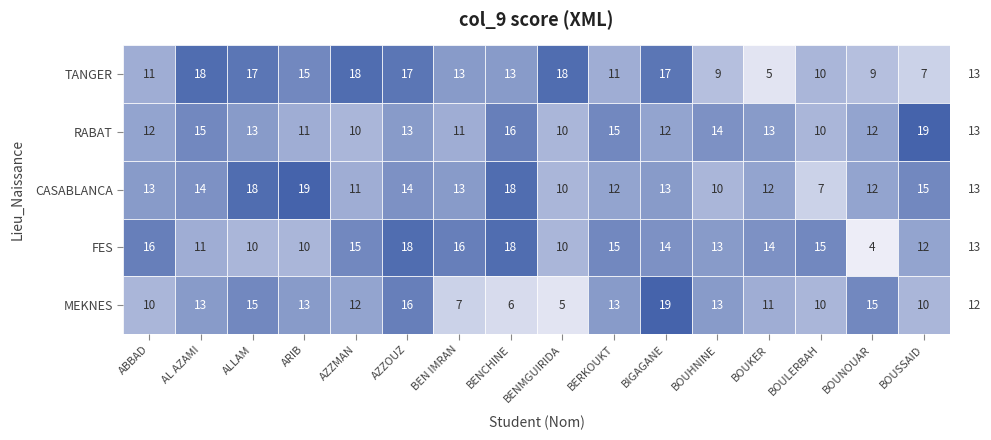

Reading right to left, what are all the values shown in this chart?

TANGER: BOUSSAID=7	BOUNOUAR=9	BOULERBAH=10	BOUKER=5	BOUHNINE=9	BIGAGANE=17	BERKOUKT=11	BENMGUIRIDA=18	BENCHINE=13	BEN IMRAN=13	AZZOUZ=17	AZZMAN=18	ARIB=15	ALLAM=17	AL AZAMI=18	ABBAD=11
RABAT: BOUSSAID=19	BOUNOUAR=12	BOULERBAH=10	BOUKER=13	BOUHNINE=14	BIGAGANE=12	BERKOUKT=15	BENMGUIRIDA=10	BENCHINE=16	BEN IMRAN=11	AZZOUZ=13	AZZMAN=10	ARIB=11	ALLAM=13	AL AZAMI=15	ABBAD=12
CASABLANCA: BOUSSAID=15	BOUNOUAR=12	BOULERBAH=7	BOUKER=12	BOUHNINE=10	BIGAGANE=13	BERKOUKT=12	BENMGUIRIDA=10	BENCHINE=18	BEN IMRAN=13	AZZOUZ=14	AZZMAN=11	ARIB=19	ALLAM=18	AL AZAMI=14	ABBAD=13
FES: BOUSSAID=12	BOUNOUAR=4	BOULERBAH=15	BOUKER=14	BOUHNINE=13	BIGAGANE=14	BERKOUKT=15	BENMGUIRIDA=10	BENCHINE=18	BEN IMRAN=16	AZZOUZ=18	AZZMAN=15	ARIB=10	ALLAM=10	AL AZAMI=11	ABBAD=16
MEKNES: BOUSSAID=10	BOUNOUAR=15	BOULERBAH=10	BOUKER=11	BOUHNINE=13	BIGAGANE=19	BERKOUKT=13	BENMGUIRIDA=5	BENCHINE=6	BEN IMRAN=7	AZZOUZ=16	AZZMAN=12	ARIB=13	ALLAM=15	AL AZAMI=13	ABBAD=10